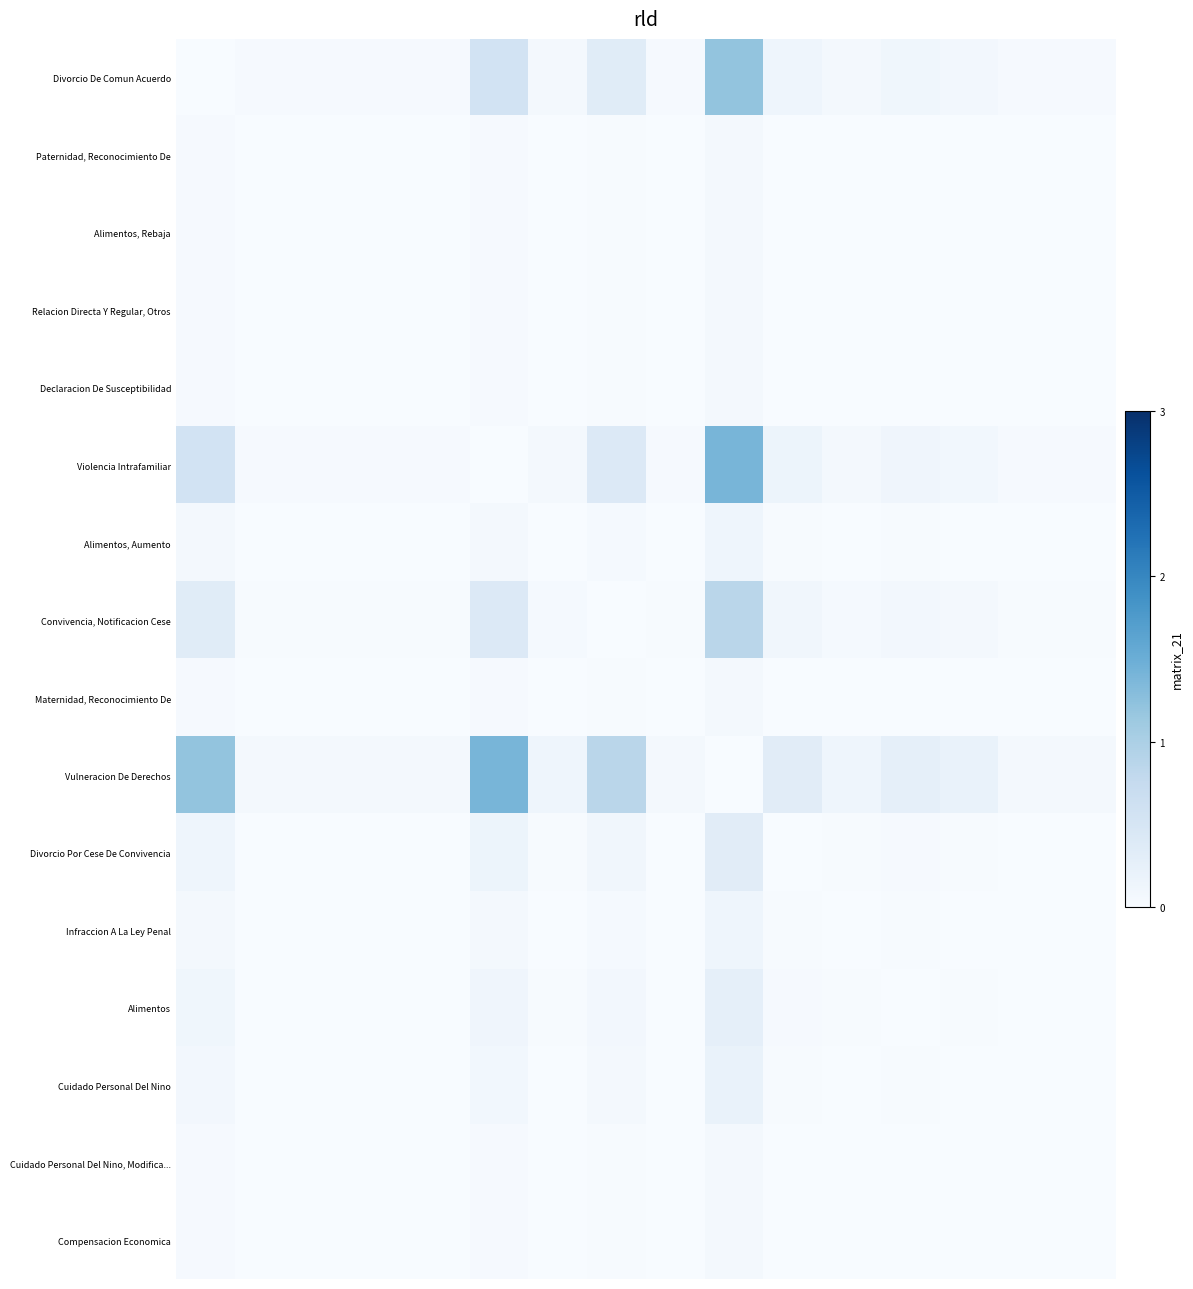

At which category is the sum across all series the highest?

9